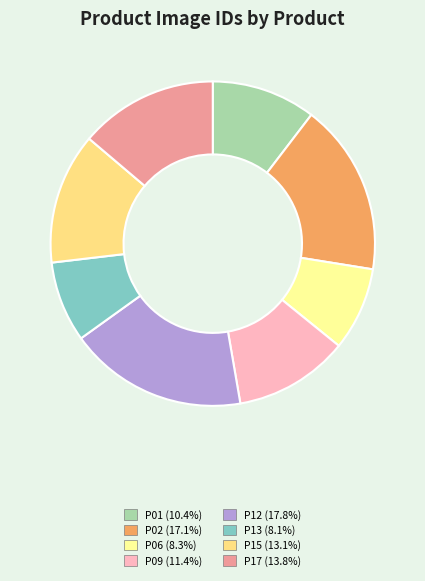

Is it true that P06 is 8% of the pie?

True